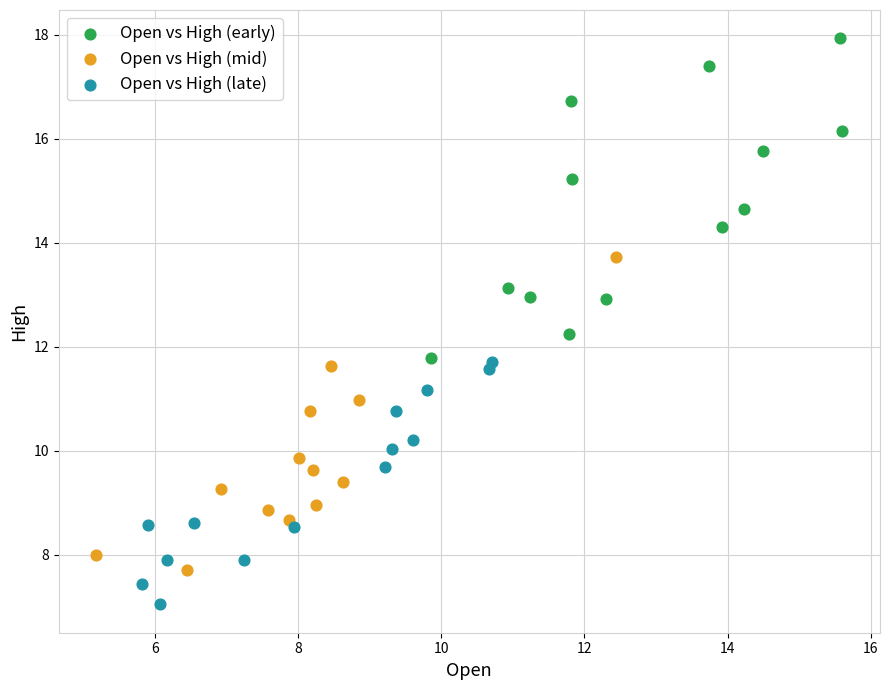

Which series contains the highest Y value?

Open vs High (early)